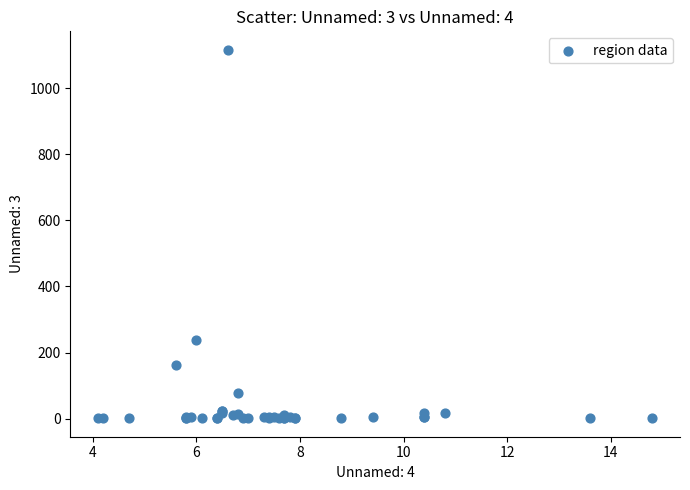

What Y value in the scatter plot is closest to 558?

238.9